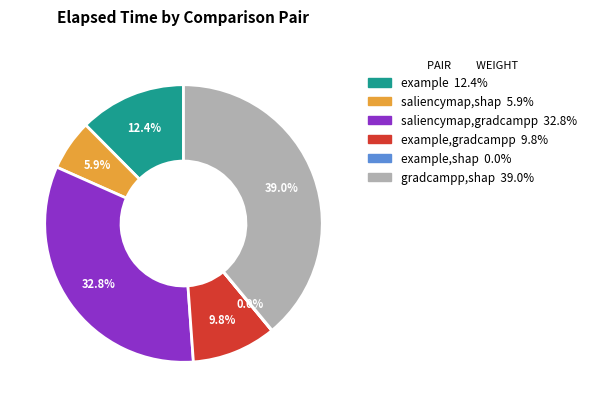

Does any single category account for the majority?

No